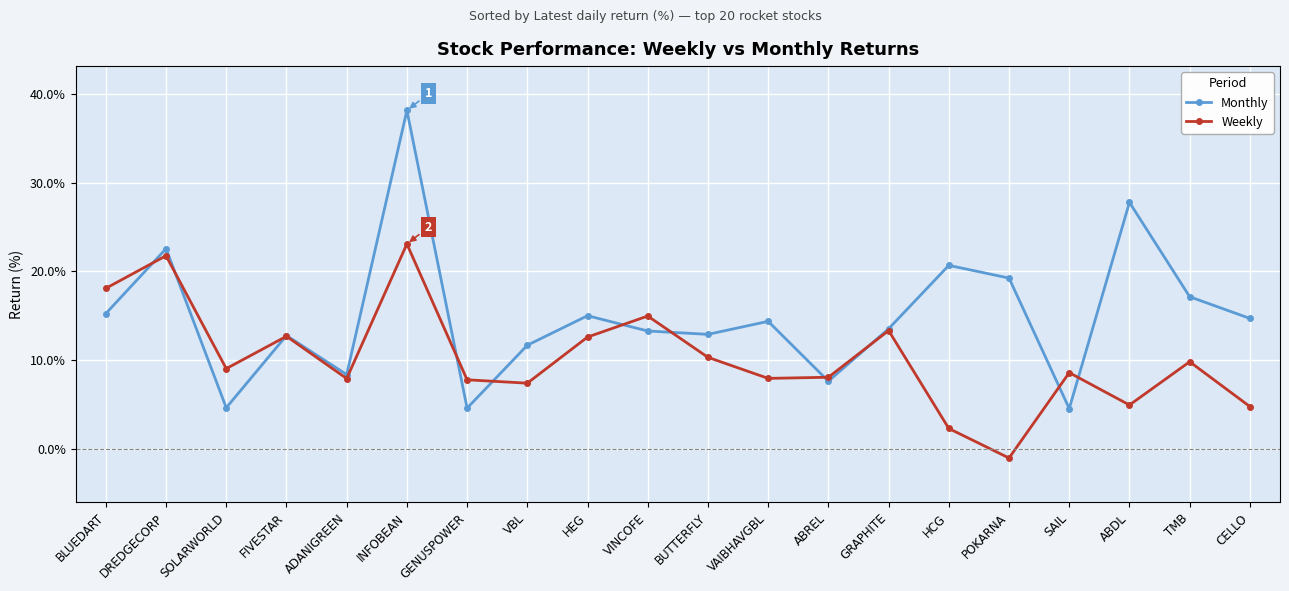

Is it true that Monthly equals 21.8 at GRAPHITE?

False